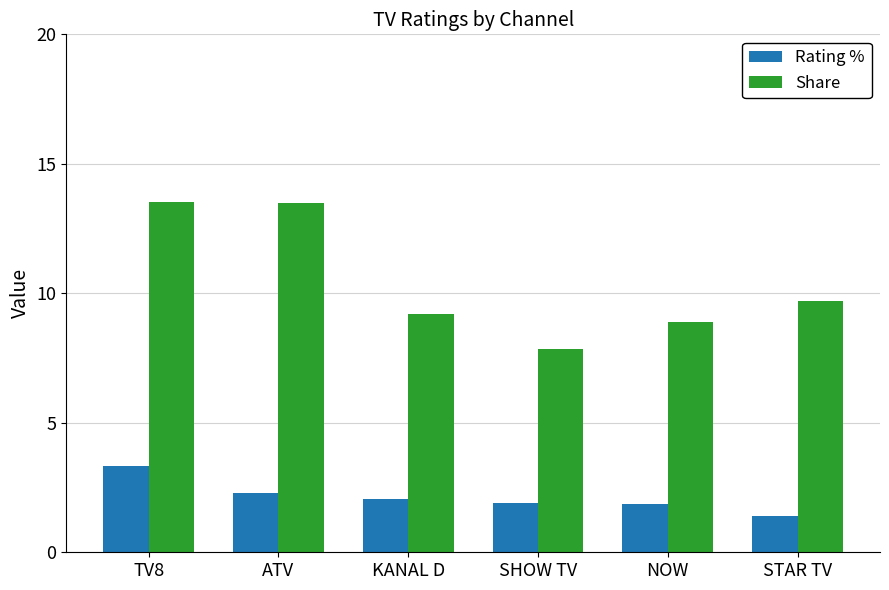

Rank the series by their maximum value, from highest to lowest.

Share, Rating %